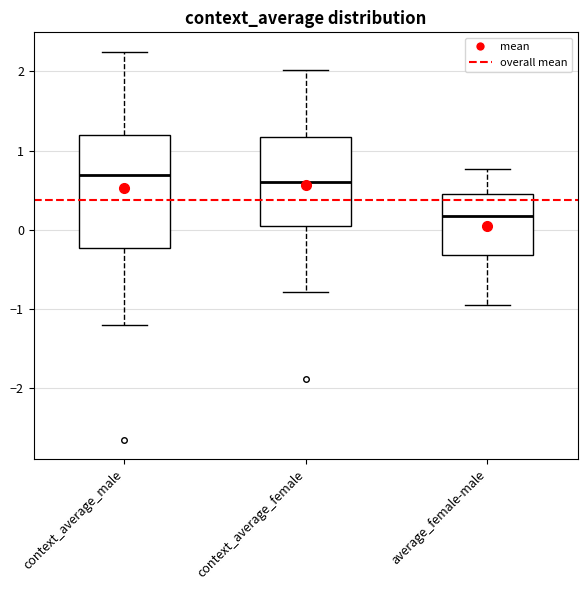

Reading left to right, transcribe this box plot: for each box, give where its median line is, the range the box spans, and where its two whiskers end, as read against the y-axis. The values are not printed on the chart, so give them approximately, as read against the axis.

context_average_male: median 0.7, box -0.2 to 1.2, whiskers -1.2 to 2.2
context_average_female: median 0.6, box 0.0 to 1.2, whiskers -0.8 to 2.0
average_female-male: median 0.2, box -0.3 to 0.4, whiskers -1.0 to 0.8